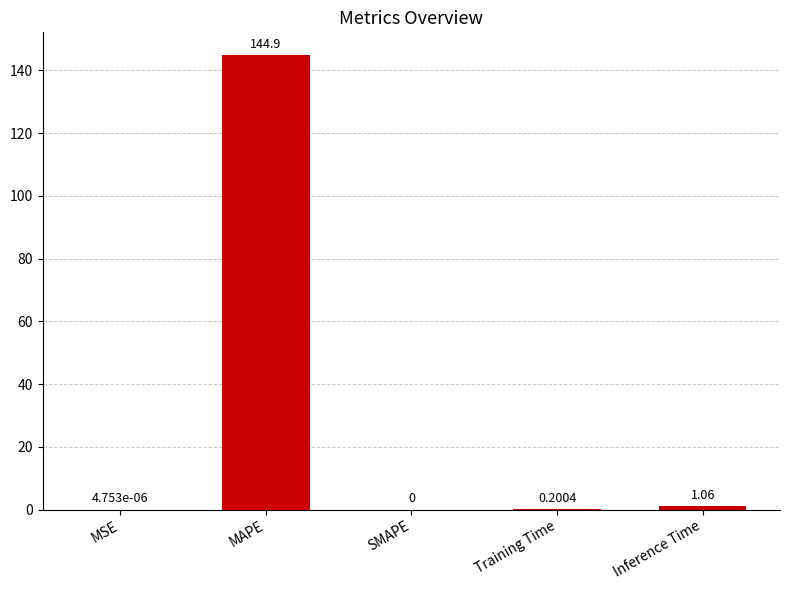

At which label is the value closest to 72?

Inference Time